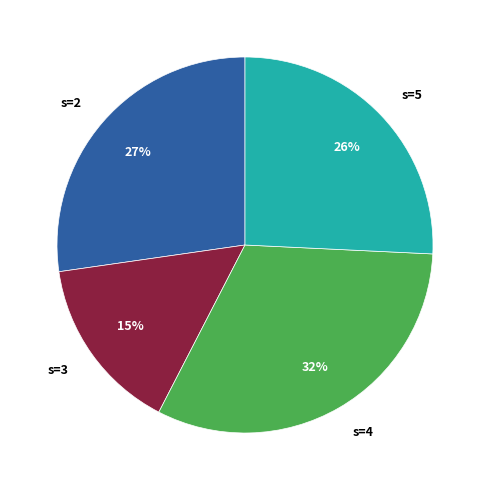

Between s=5 and s=2, which is larger?

s=2